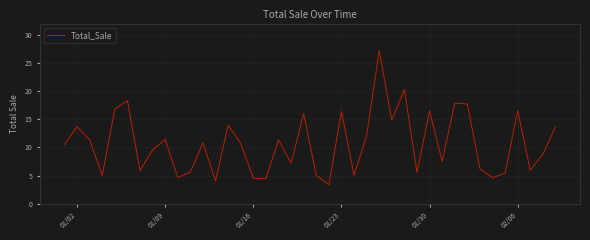

What is the greatest value displayed?

27.2